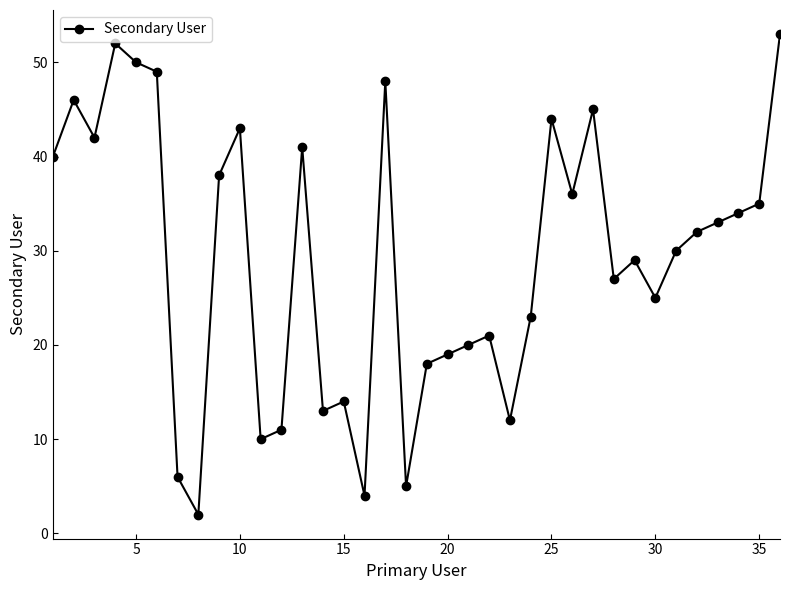

What is the sum of all values?

1050